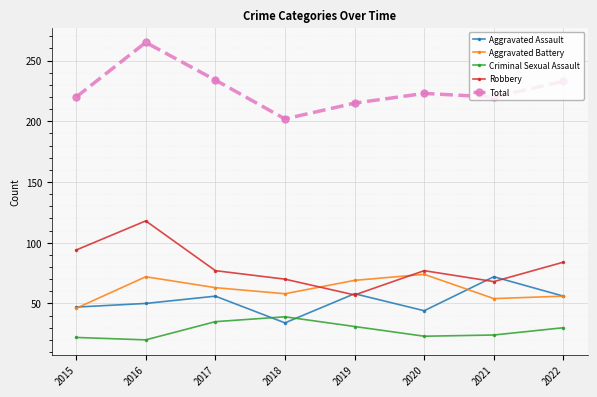

True or false: Robbery and Aggravated Battery cross at least once.

True